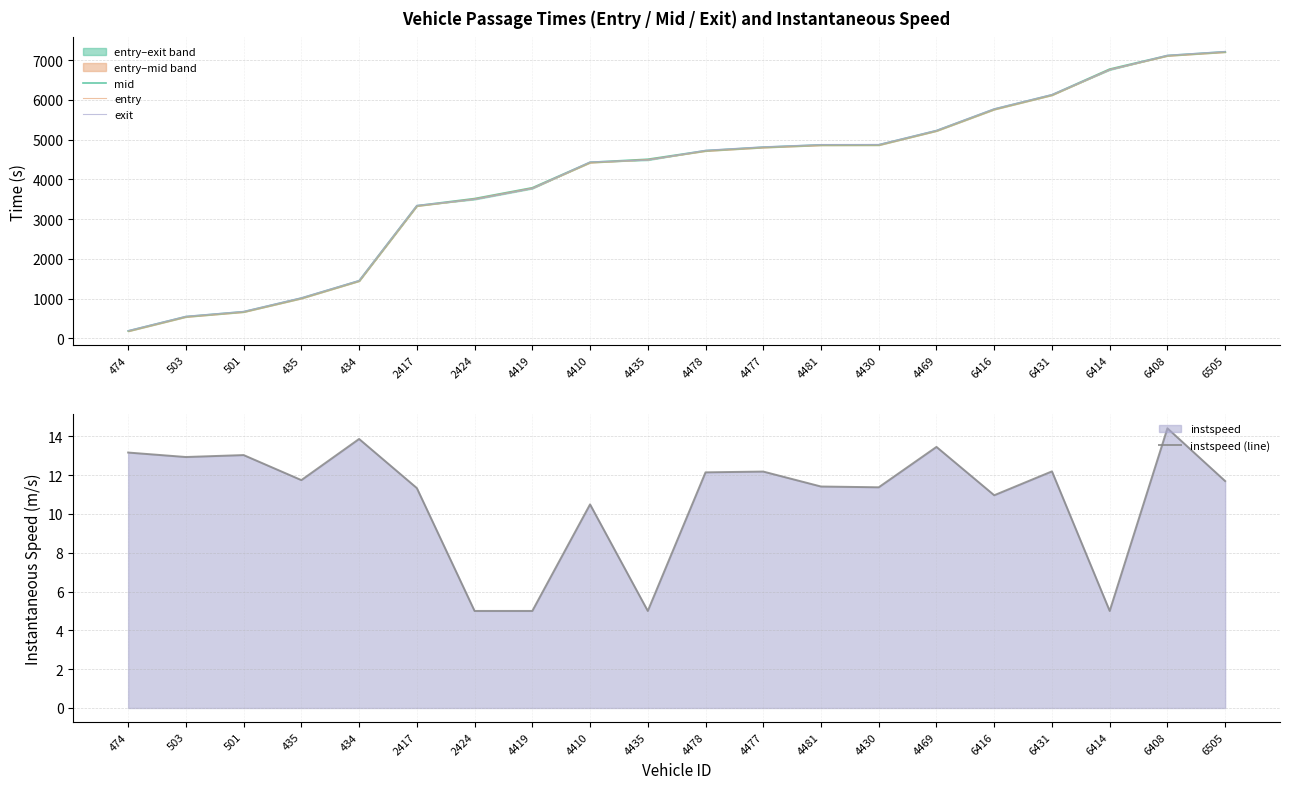

What is the lowest value of the mid series?

188.2